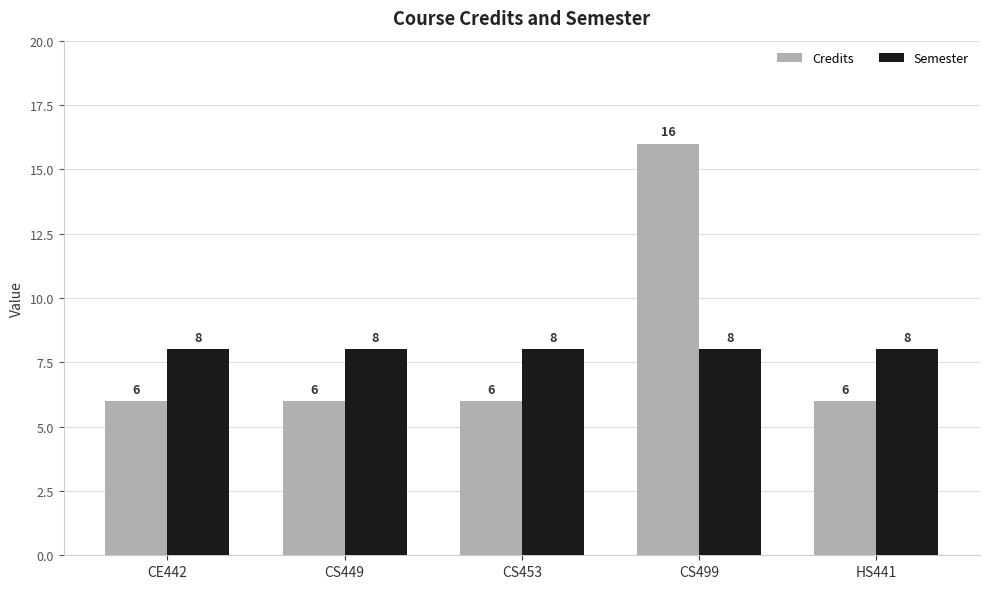

What is the value of the Semester bar at the 2nd from the left?

8